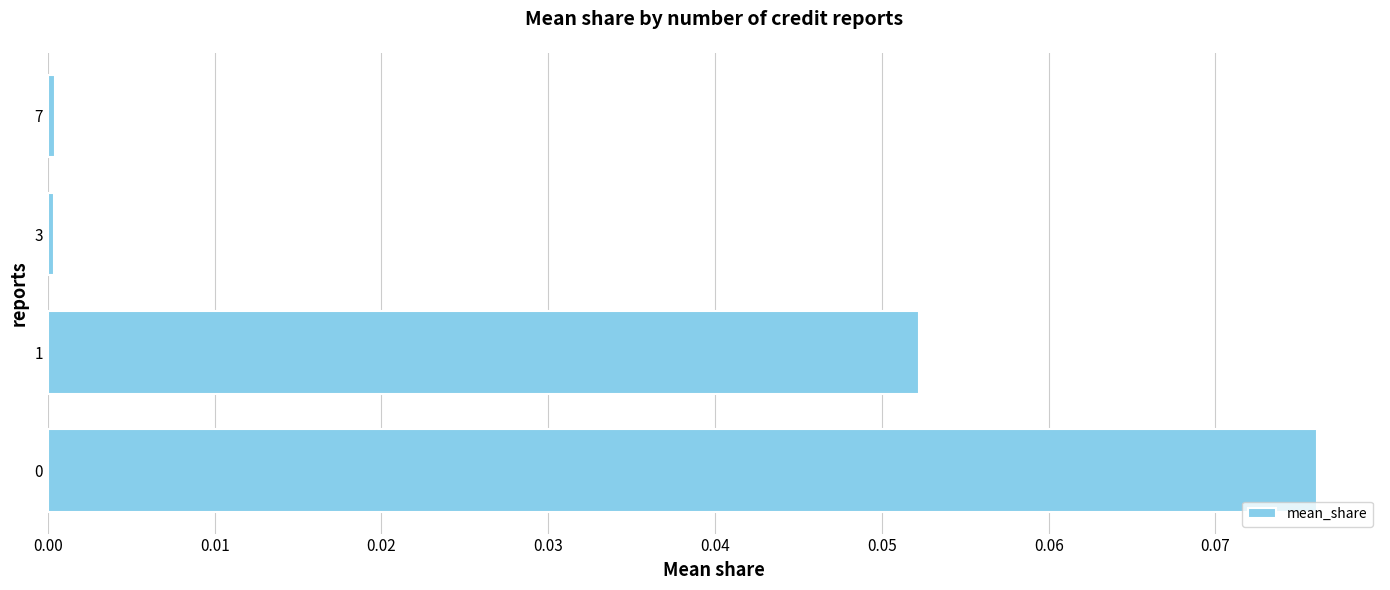

Is it true that the value at 7 is 0.0?

True